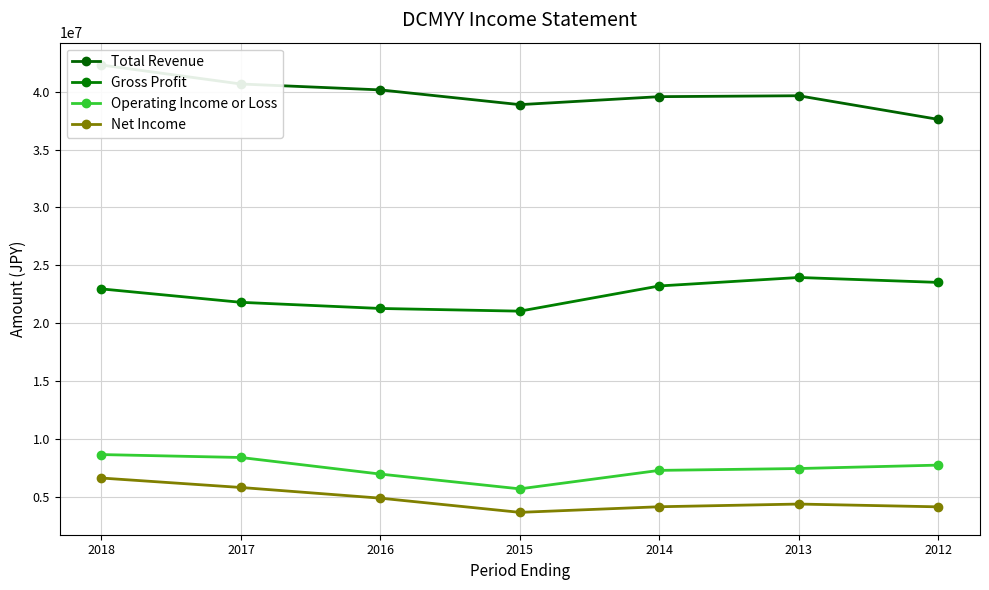

At which label does Net Income reach its peak?

2018